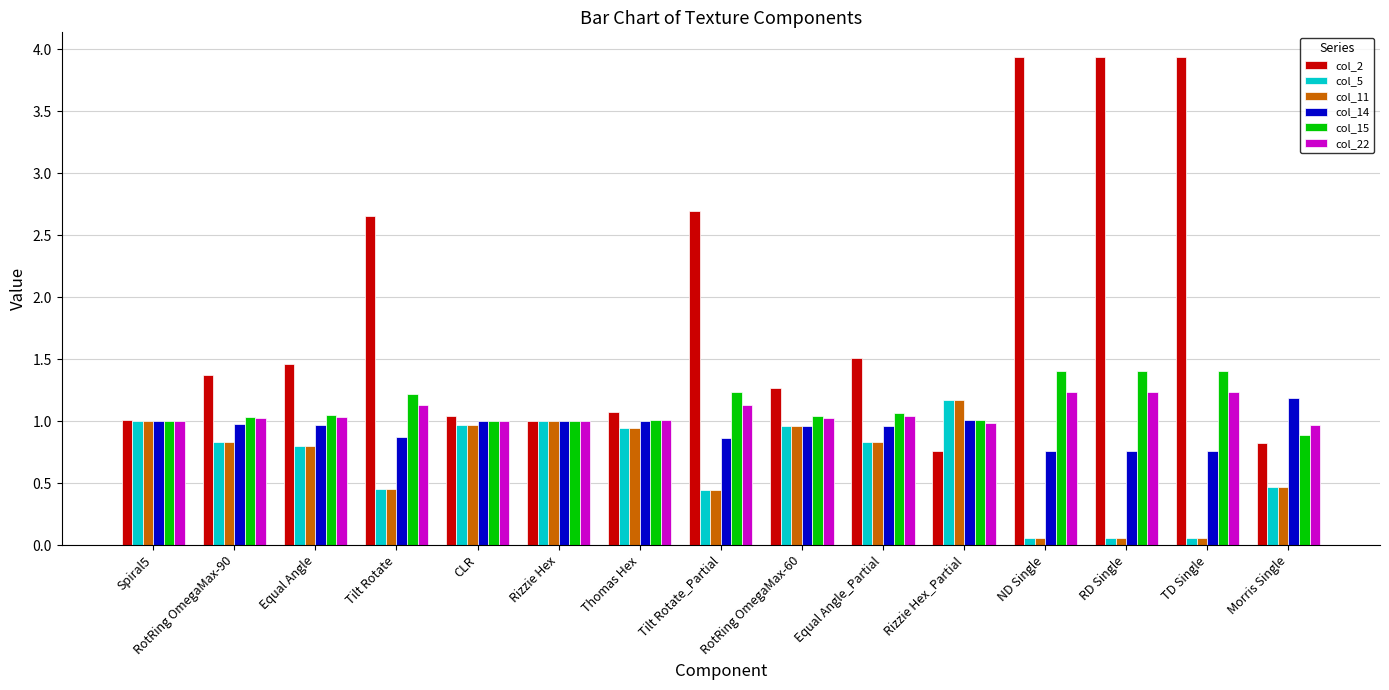

What are all the series names shown in the legend?

col_2, col_5, col_11, col_14, col_15, col_22